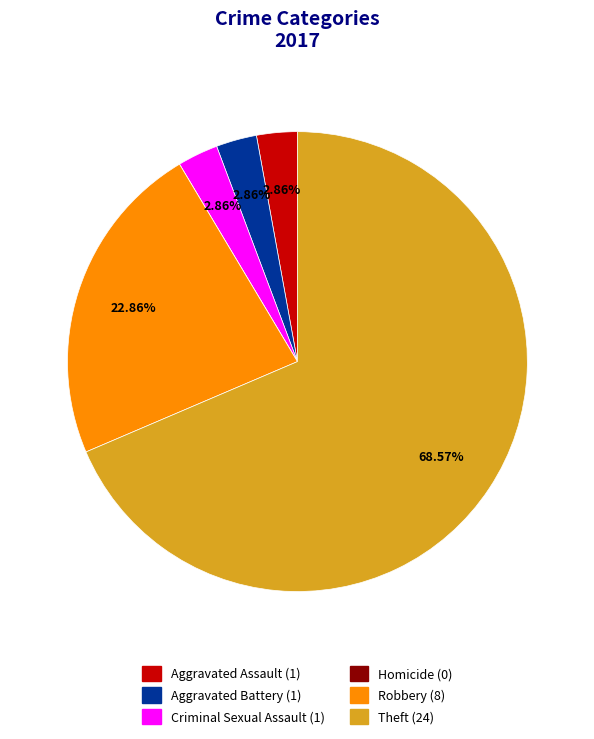

Which category has the biggest portion of the pie?

Theft